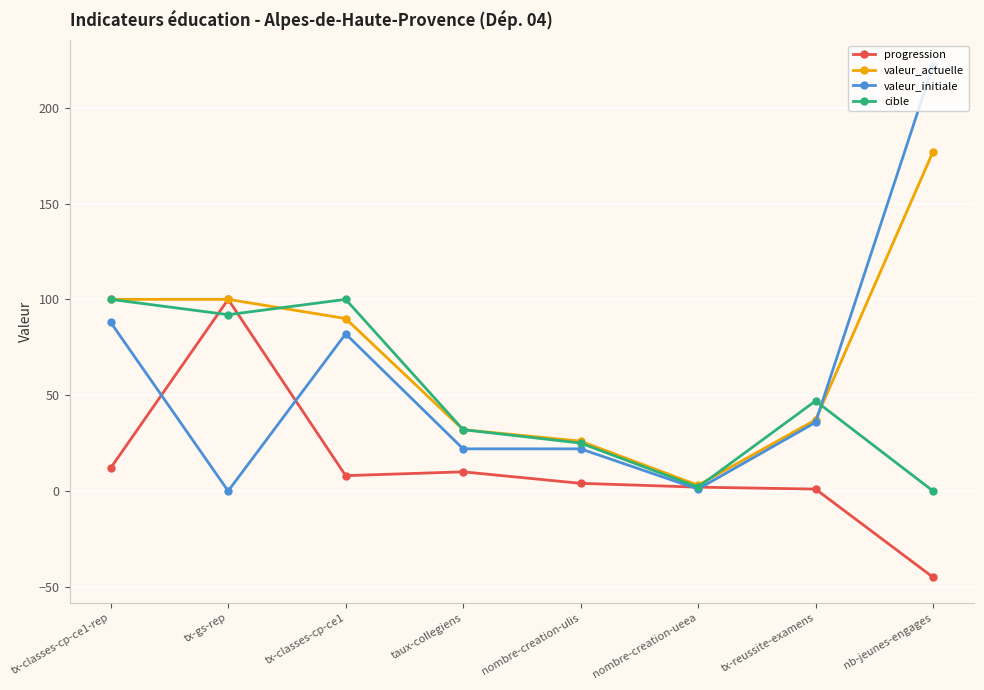

What is the spread (max minus min) of values at taux-collegiens?

22.0